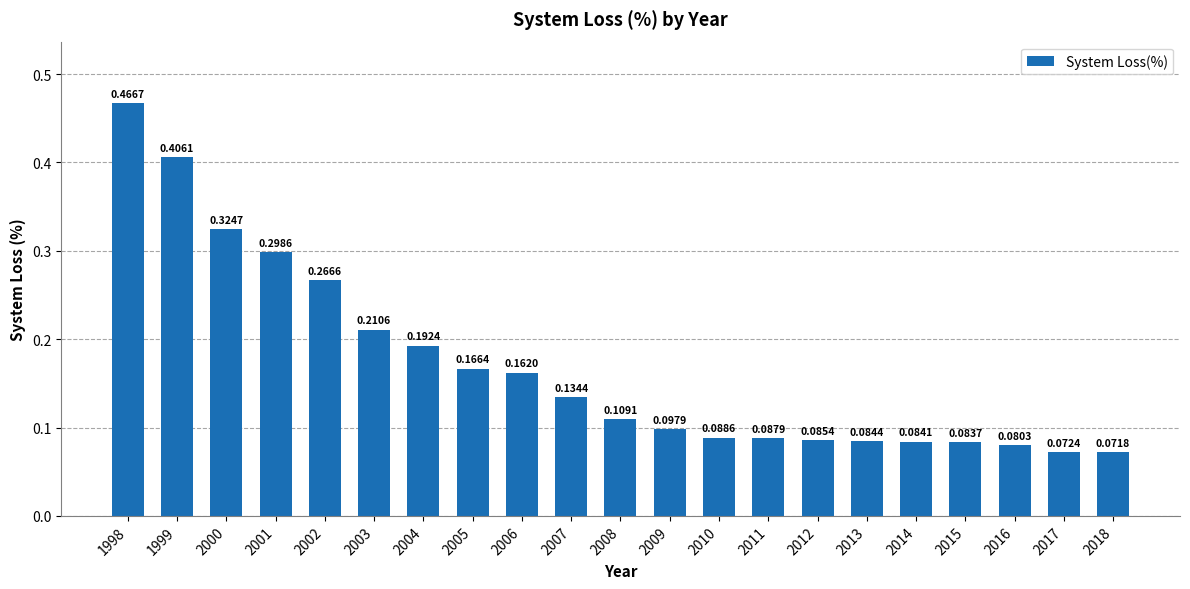

List the labels in order of value, largest first.

1998, 1999, 2000, 2001, 2002, 2003, 2004, 2005, 2006, 2007, 2008, 2009, 2010, 2011, 2012, 2013, 2014, 2015, 2016, 2017, 2018